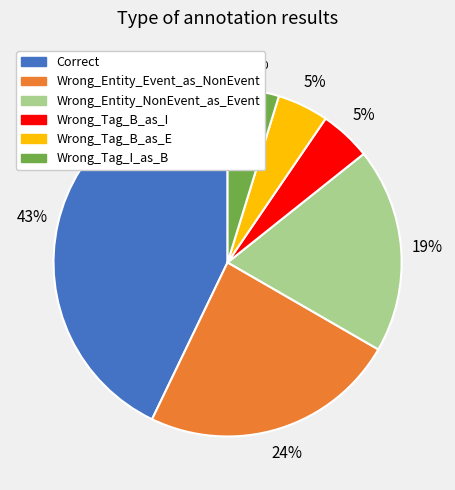

Does Wrong_Tag_B_as_I account for over 50% of the chart?

No